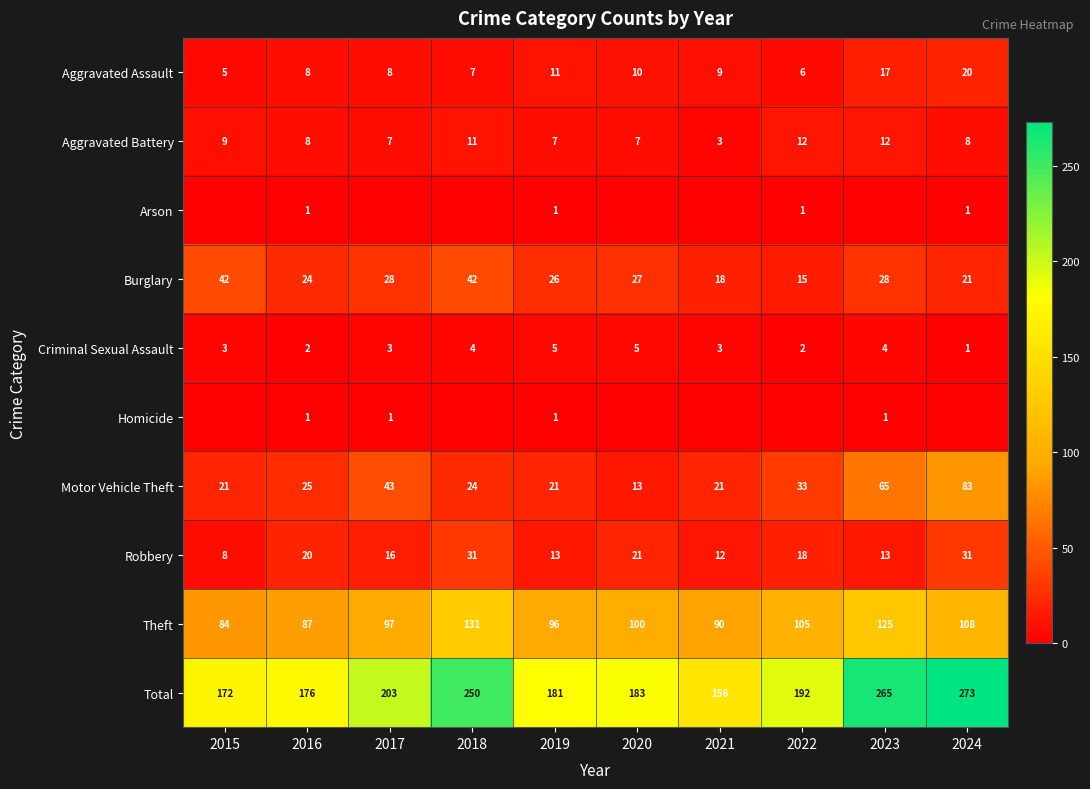

True or false: Theft has a value of 31 at 2018.

False